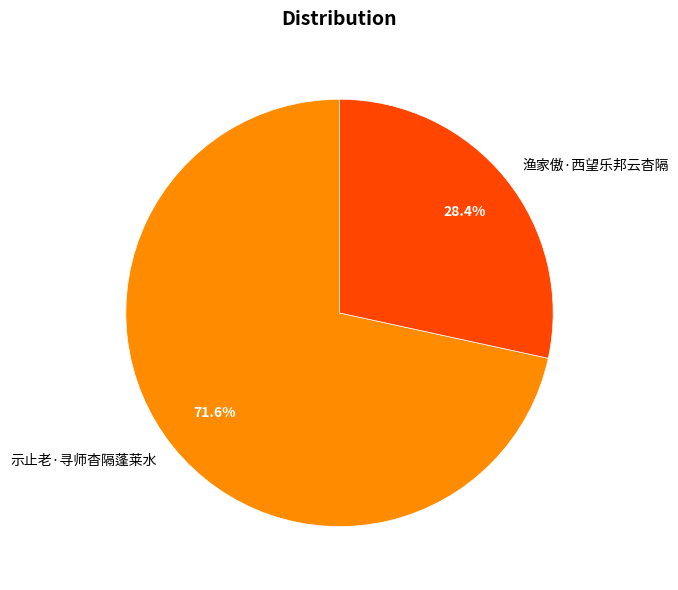

Approximately how many times larger is the value at 示止老·寻师杳隔蓬莱水 compared to 渔家傲·西望乐邦云杳隔?

2.5